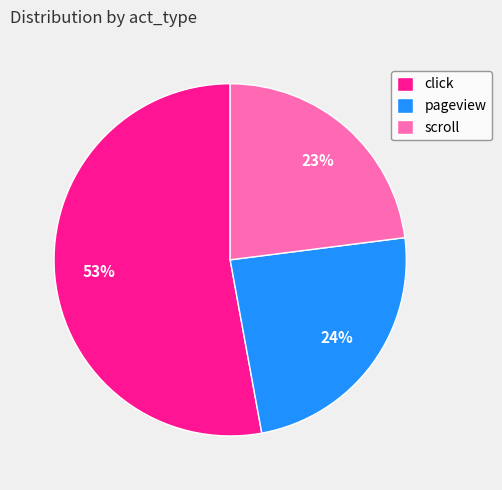

Which slice is the largest?

click